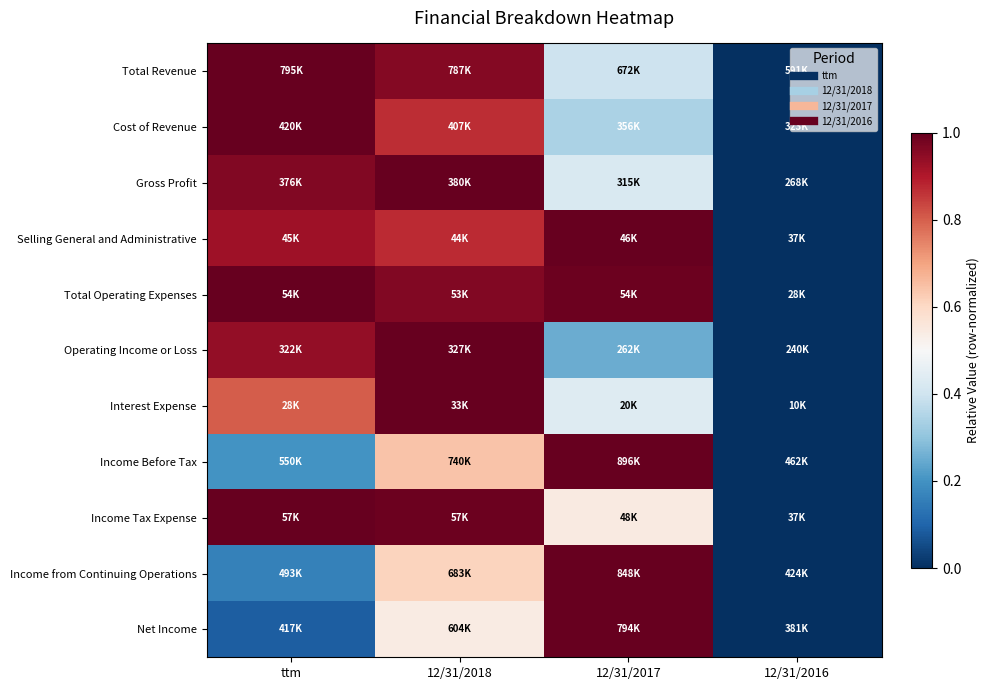

Reading left to right, list all the values displayed in this chart.

Total Revenue: ttm=1.0	12/31/2018=1.0	12/31/2017=0.4	12/31/2016=0.0
Cost of Revenue: ttm=1.0	12/31/2018=0.9	12/31/2017=0.3	12/31/2016=0.0
Gross Profit: ttm=1.0	12/31/2018=1.0	12/31/2017=0.4	12/31/2016=0.0
Selling General and Administrative: ttm=0.9	12/31/2018=0.9	12/31/2017=1.0	12/31/2016=0.0
Total Operating Expenses: ttm=1.0	12/31/2018=1.0	12/31/2017=1.0	12/31/2016=0.0
Operating Income or Loss: ttm=0.9	12/31/2018=1.0	12/31/2017=0.3	12/31/2016=0.0
Interest Expense: ttm=0.8	12/31/2018=1.0	12/31/2017=0.4	12/31/2016=0.0
Income Before Tax: ttm=0.2	12/31/2018=0.6	12/31/2017=1.0	12/31/2016=0.0
Income Tax Expense: ttm=1.0	12/31/2018=1.0	12/31/2017=0.5	12/31/2016=0.0
Income from Continuing Operations: ttm=0.2	12/31/2018=0.6	12/31/2017=1.0	12/31/2016=0.0
Net Income: ttm=0.1	12/31/2018=0.5	12/31/2017=1.0	12/31/2016=0.0